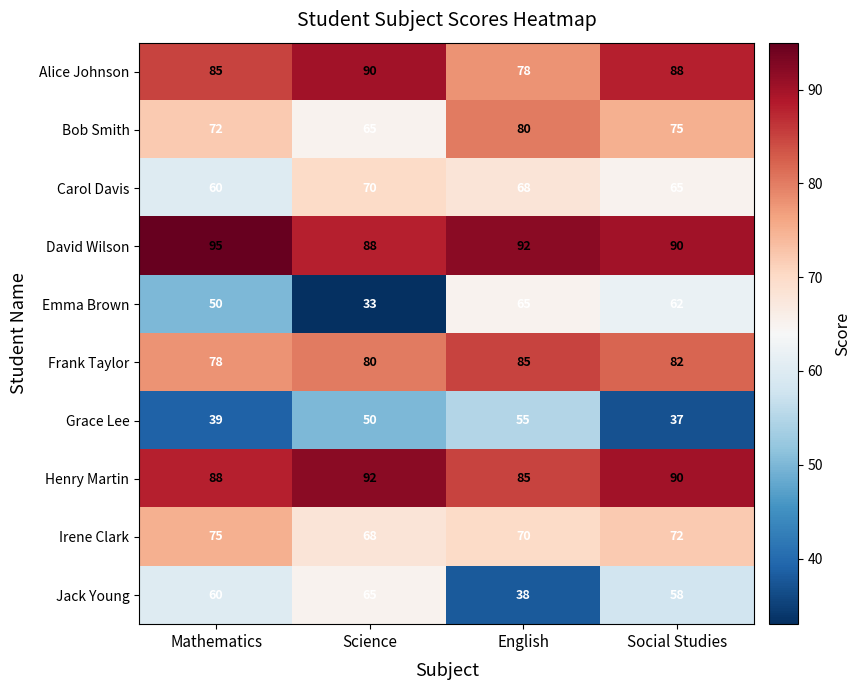

What is the difference between the second highest and minimum values in the Jack Young series?

22